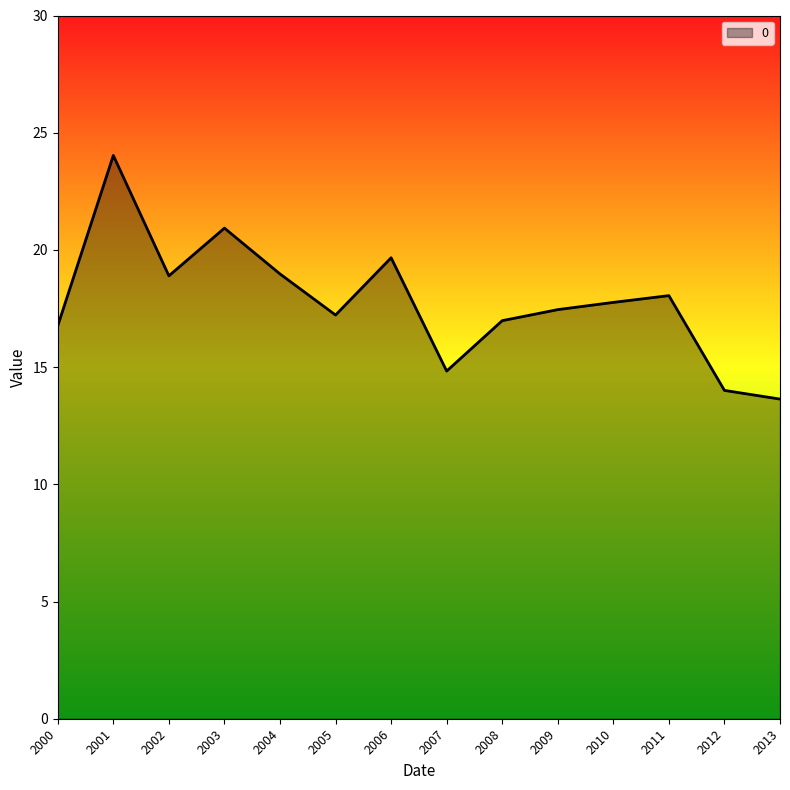

Read the value at 2001.

24.0